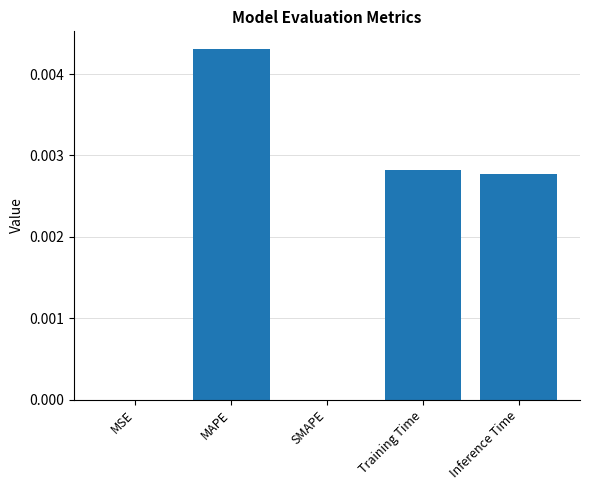

Which has a higher value, Training Time or MSE?

Training Time